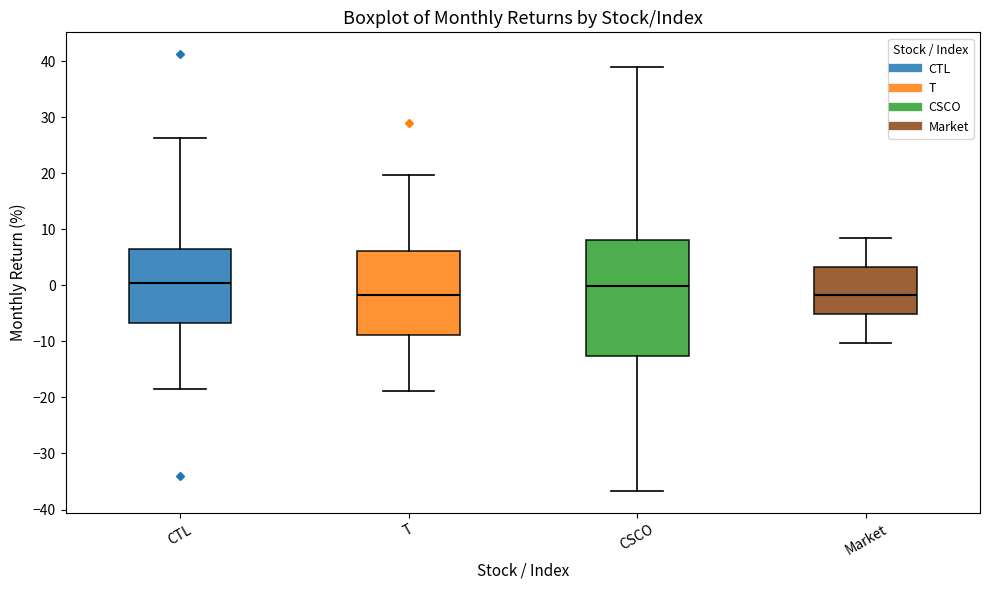

Reading left to right, read every box against the y-axis: the position of its median line, the range the box covers, and the ends of its whiskers. The values are not printed on the chart, so give them approximately, as read against the axis.

CTL: median 0, box -7 to 7, whiskers -19 to 26
T: median -2, box -9 to 6, whiskers -19 to 20
CSCO: median 0, box -13 to 8, whiskers -37 to 39
Market: median -2, box -5 to 3, whiskers -10 to 8